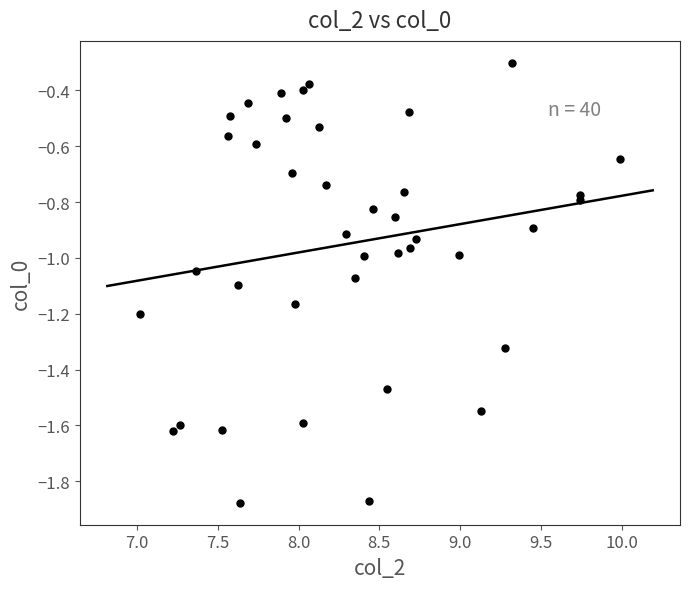

What is the range of Y values (max minus min)?

1.6